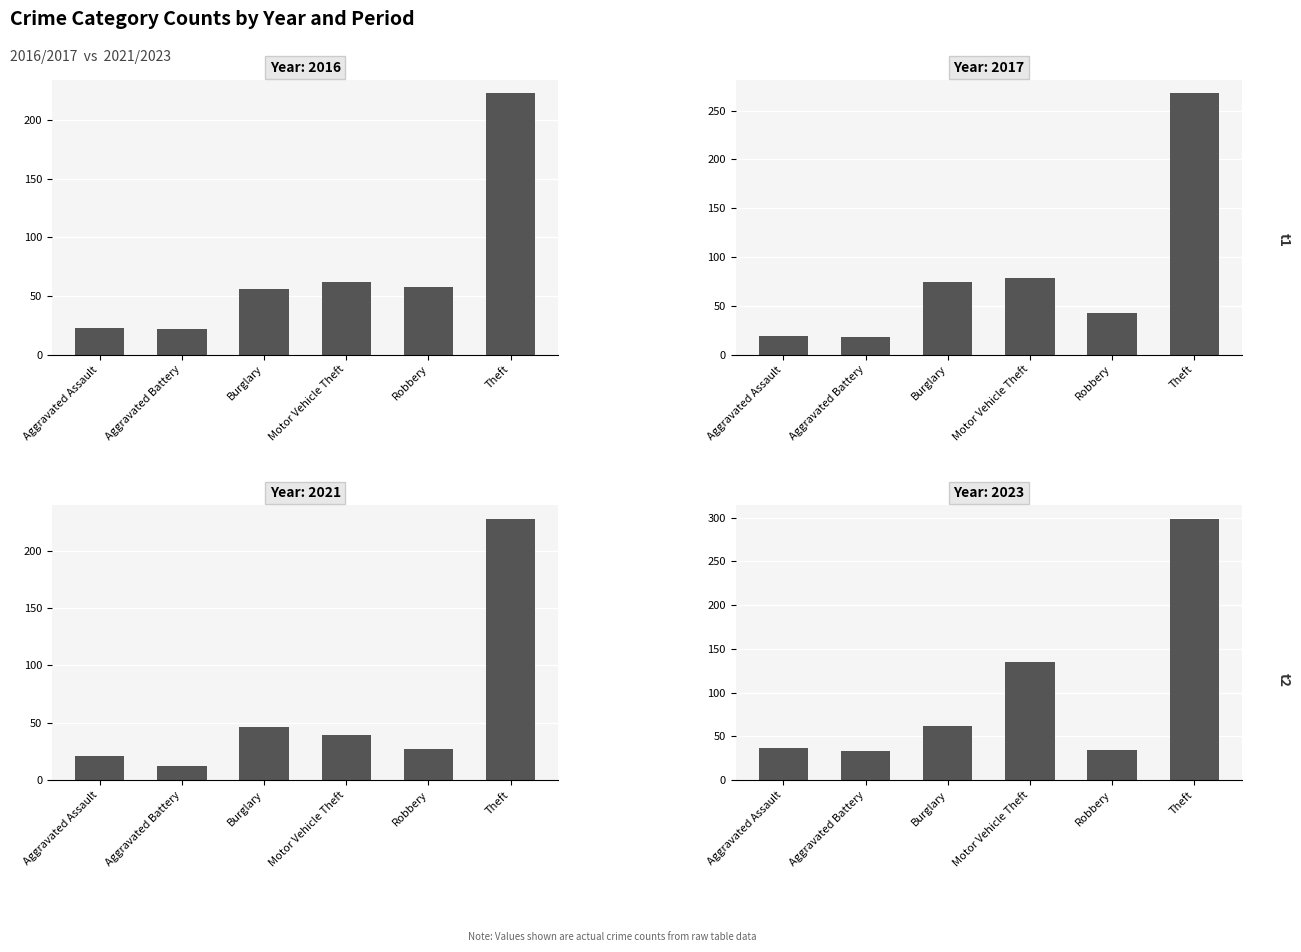

Which series has the largest range (max minus min)?

2023